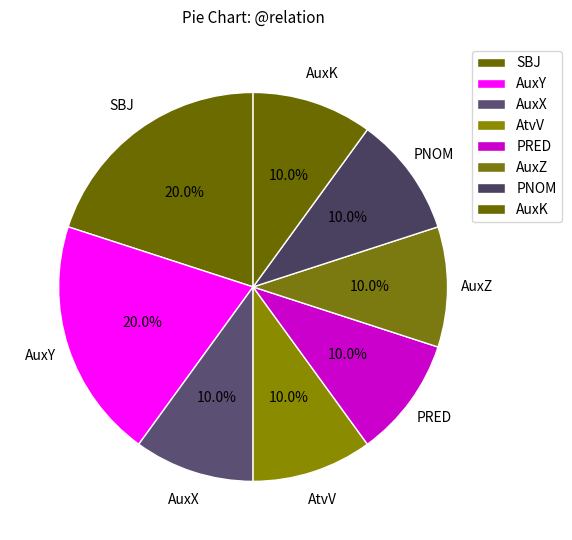

How many slices are in this pie chart?

8